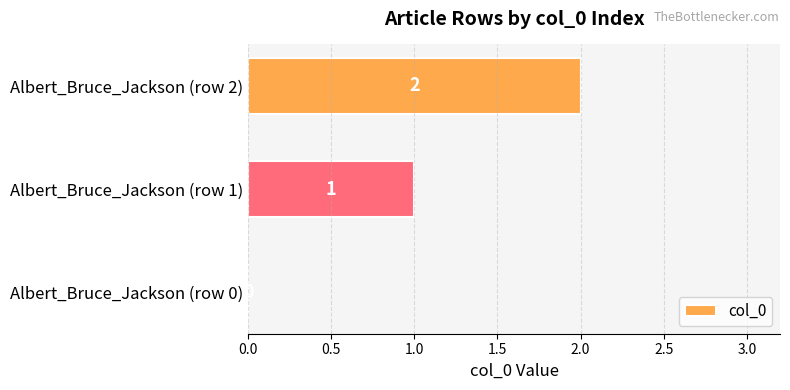

What is the change in value from Albert_Bruce_Jackson (row 0) to Albert_Bruce_Jackson (row 1)?

+1